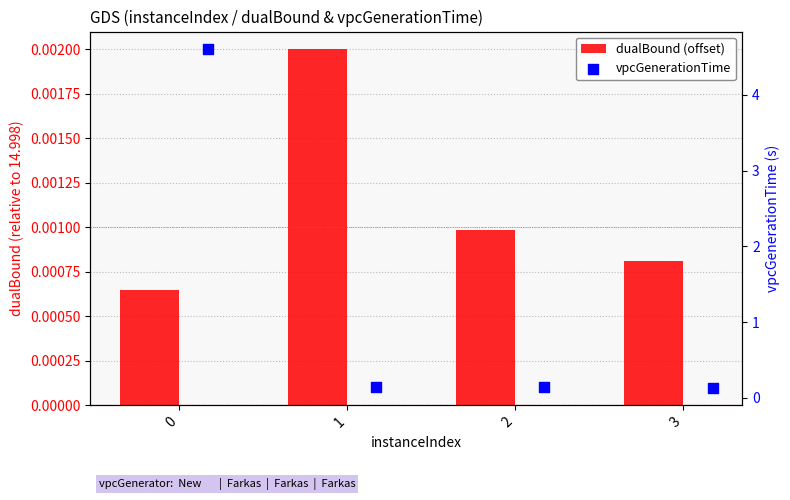

What are all the series names shown in the legend?

dualBound (offset), vpcGenerationTime